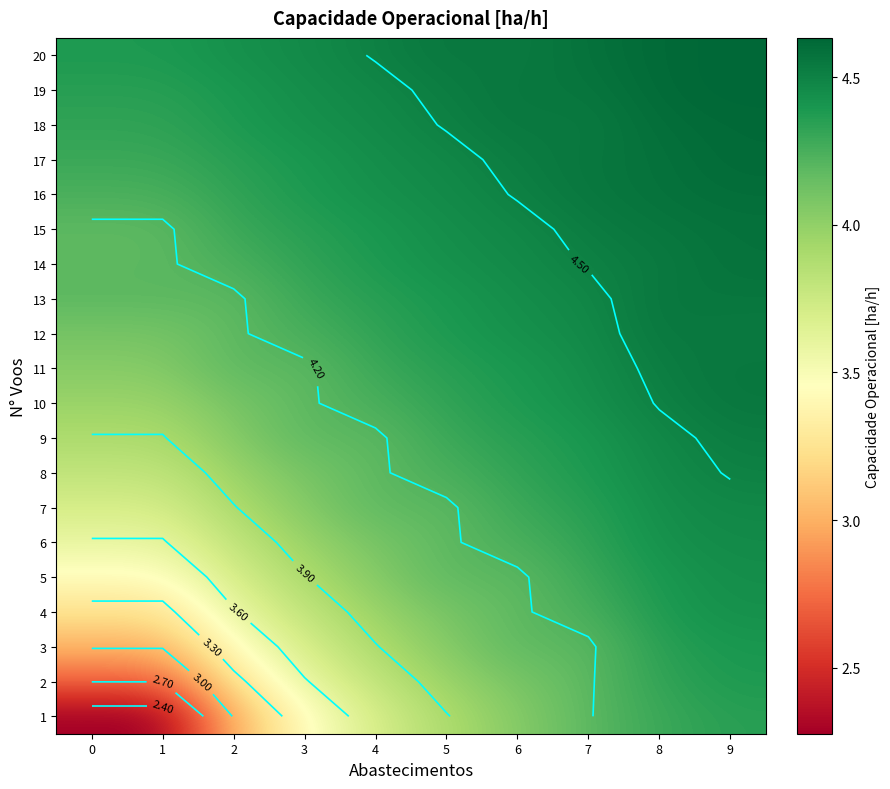

What is the sum of all 10 values?

42.7